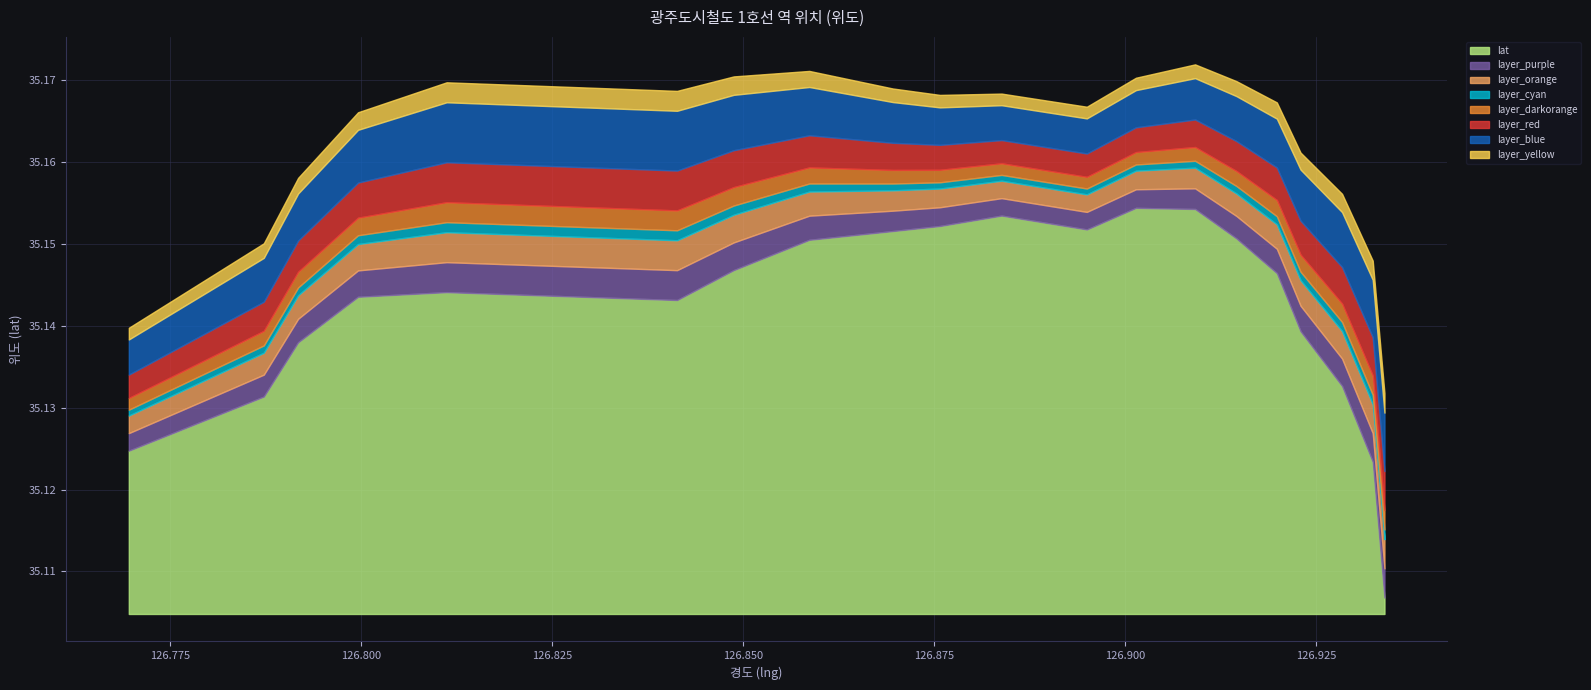

The value at 녹동 is 35.1. True or false?

True